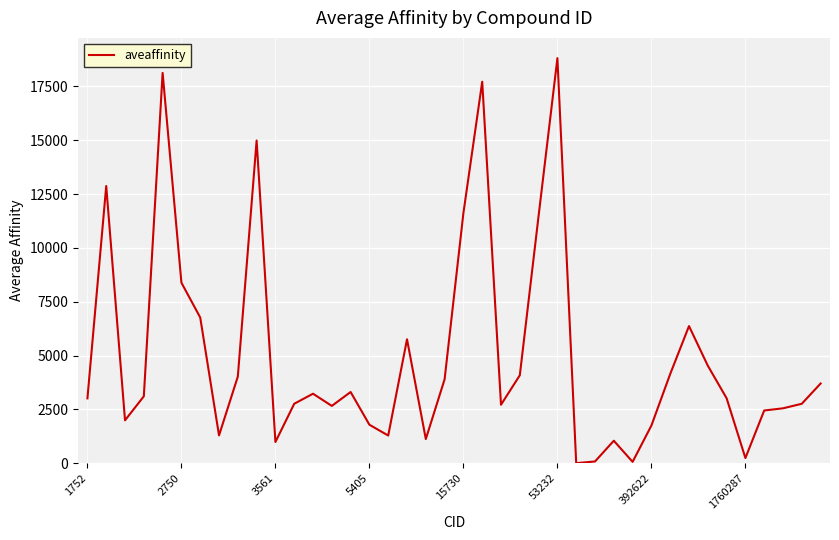

What is the greatest value displayed?

18816.0